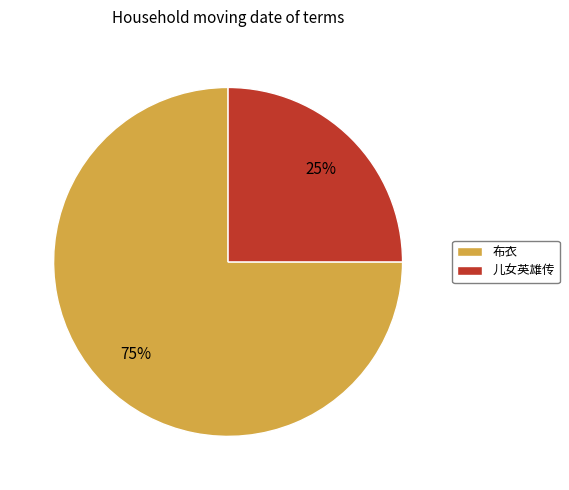

Count the number of slices in the pie.

2